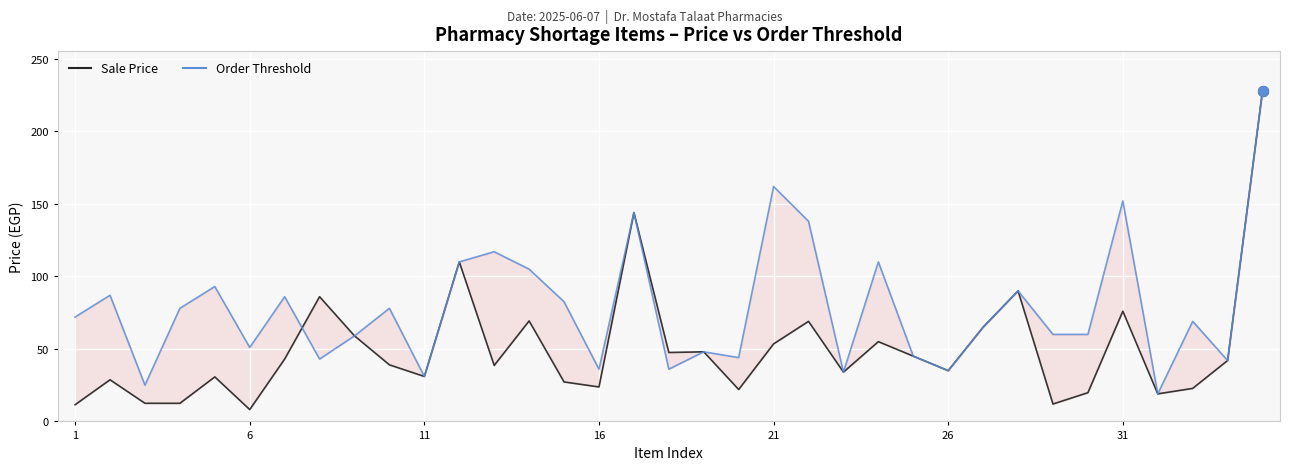

Is the value of Order Threshold at 26 greater than the value of Sale Price at 26?

Yes